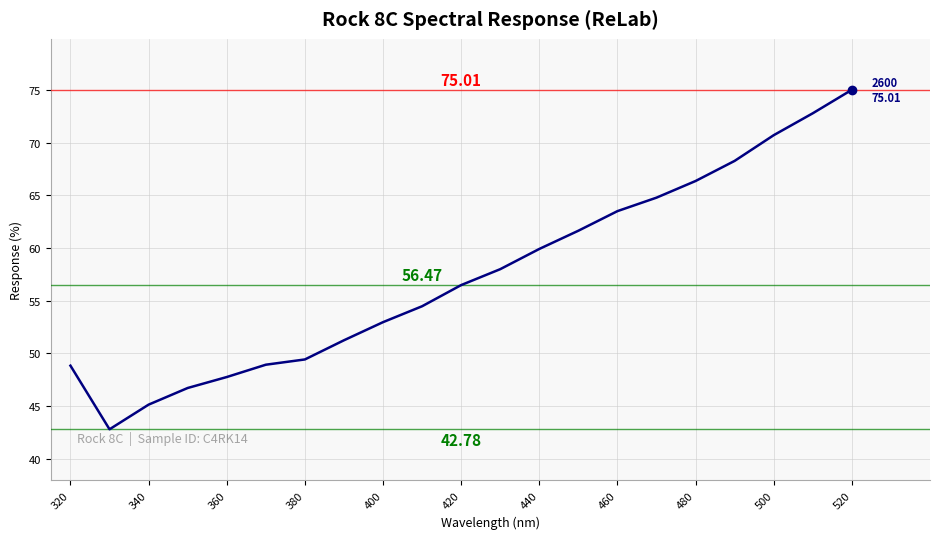

Count the number of values greater than 56.

11